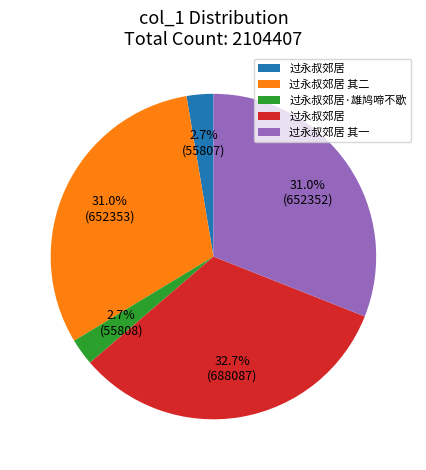

Is there a majority slice in this chart?

No